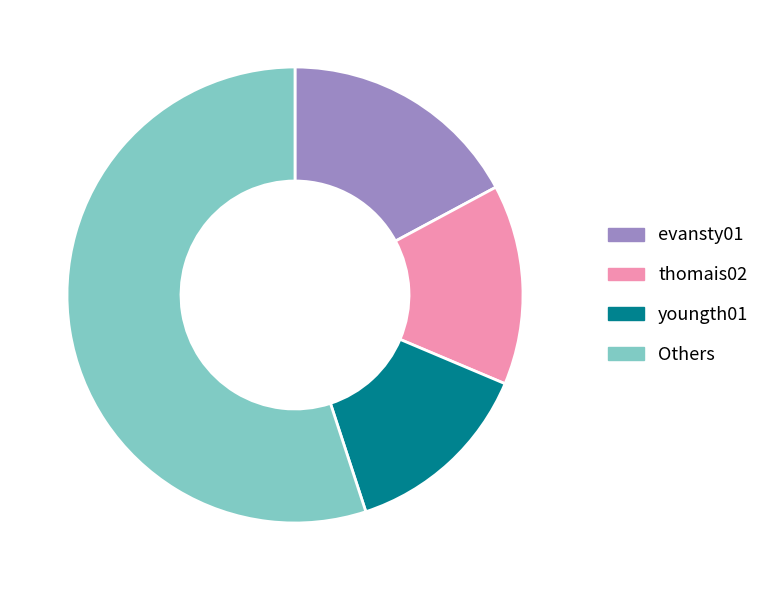

How many slices are in this pie chart?

4